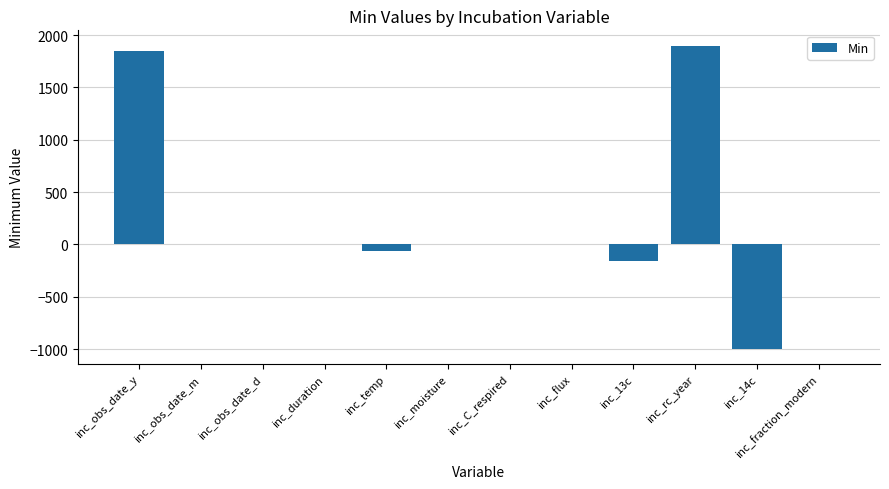

Is it true that the value at inc_14c is -1000?

True